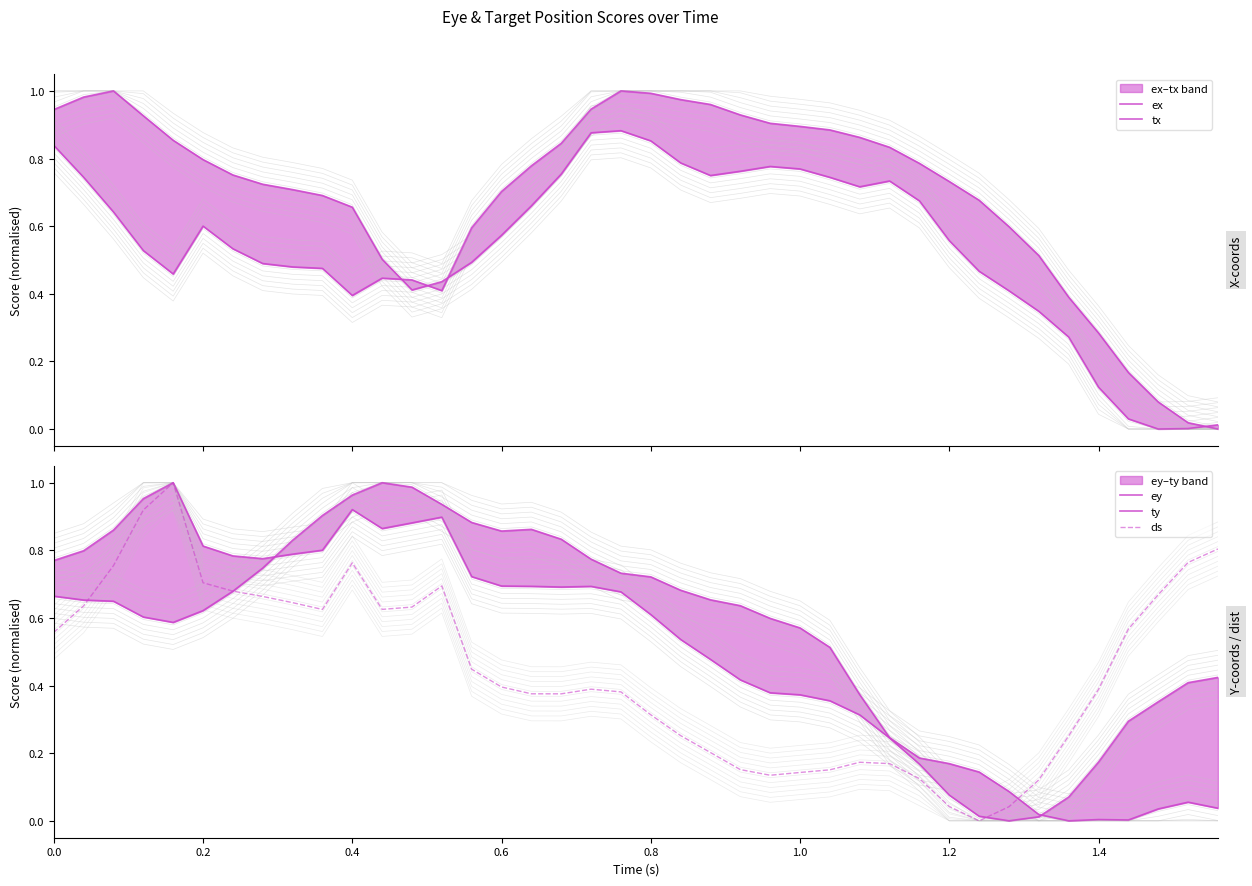

True or false: tx has more than 0 points higher than both neighbors.

True